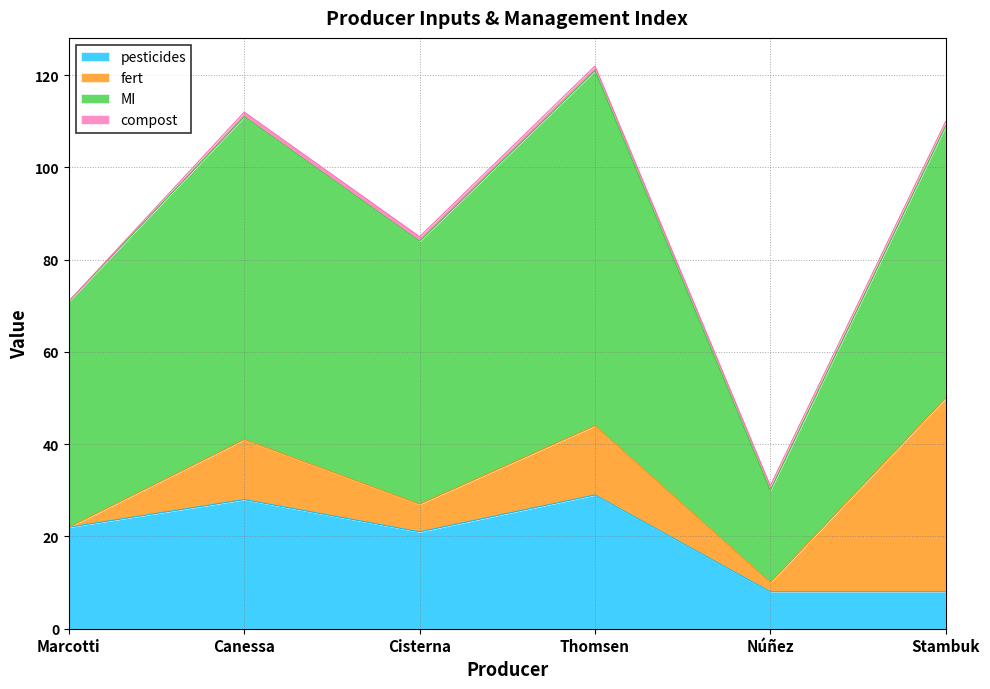

At which category does pesticides reach its first local valley?

Cisterna